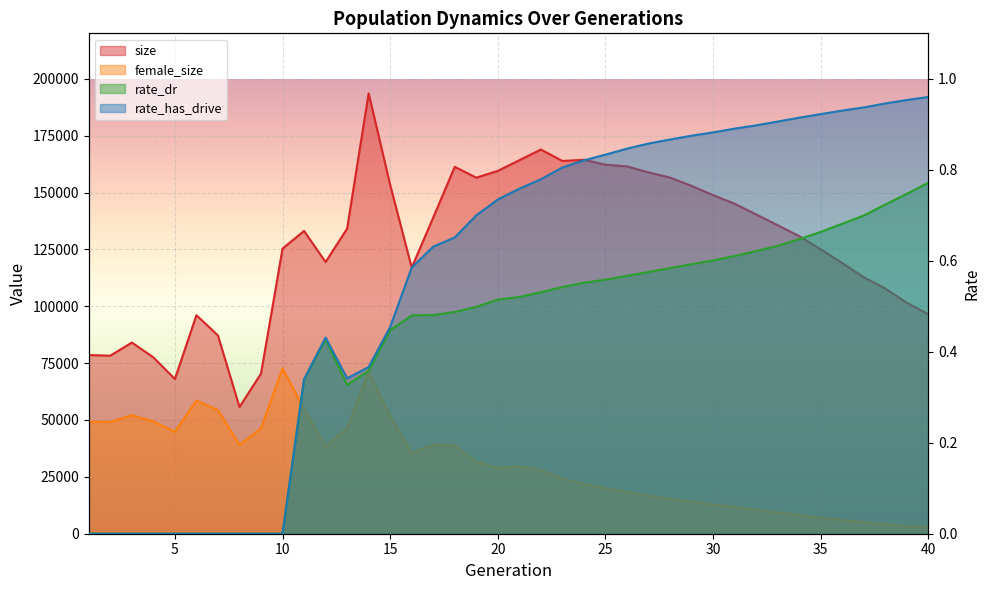

Rank the categories by rate_has_drive value from highest to lowest.

40, 39, 38, 37, 36, 35, 34, 33, 32, 31, 30, 29, 28, 27, 26, 25, 24, 23, 22, 21, 20, 19, 18, 17, 16, 15, 12, 14, 13, 11, 1, 2, 3, 4, 5, 6, 7, 8, 9, 10